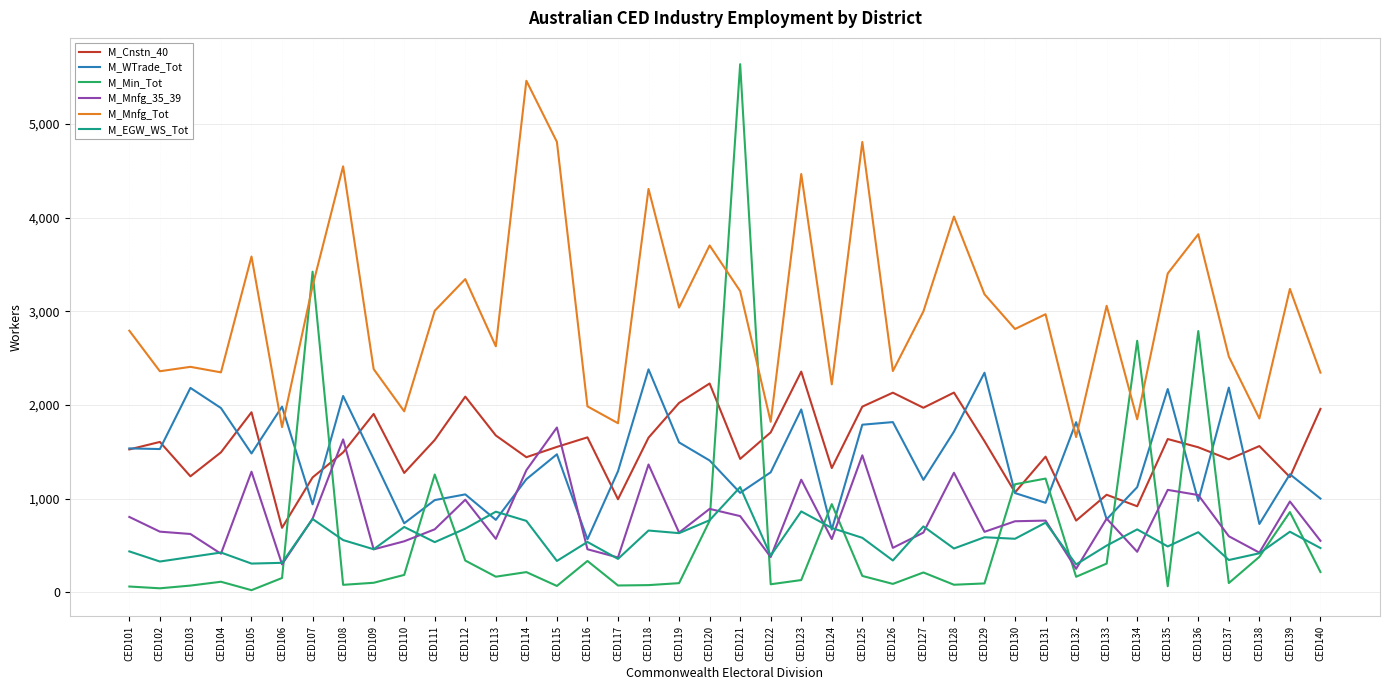

Between which two adjacent categories do M_Min_Tot and M_WTrade_Tot first intersect?

CED106 and CED107